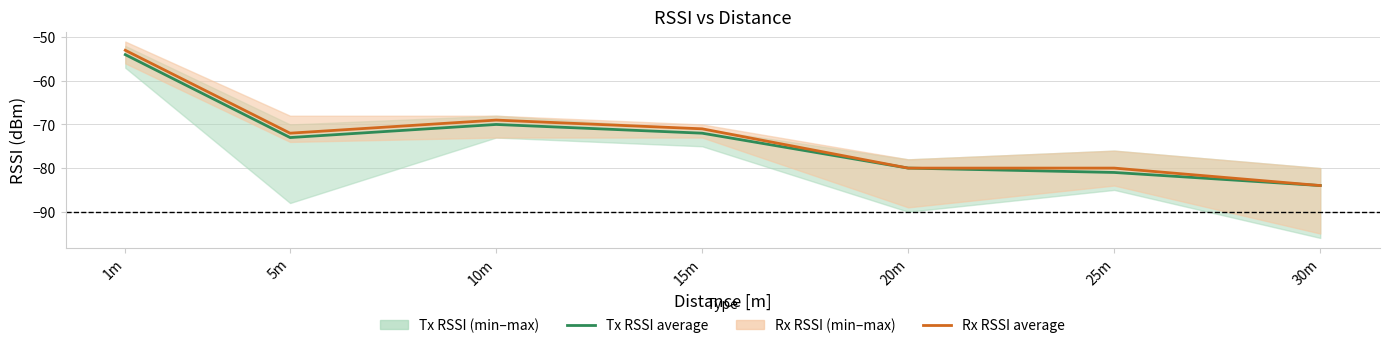

The Rx RSSI average series shows -26 at 10m. True or false?

False